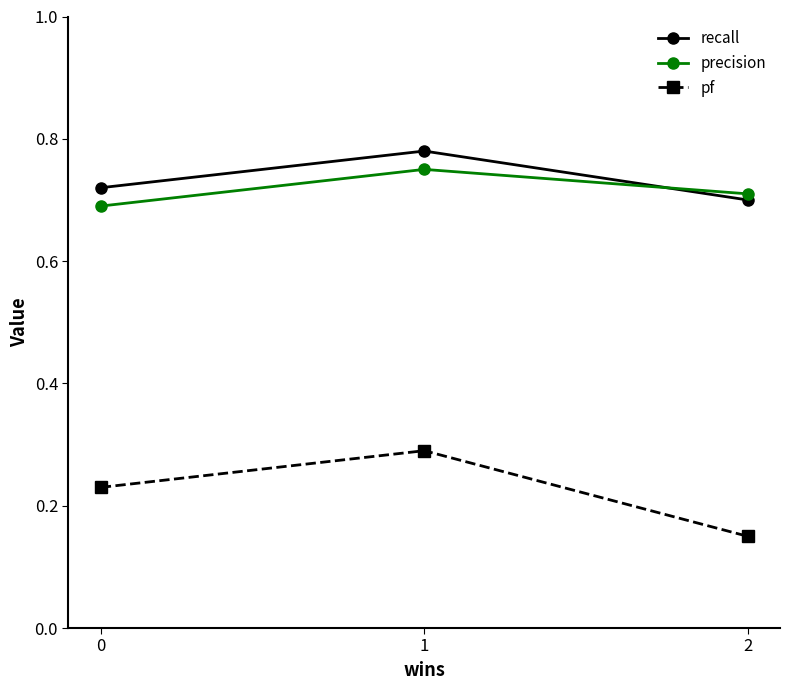

How many pf values are between 0 and 1?

3